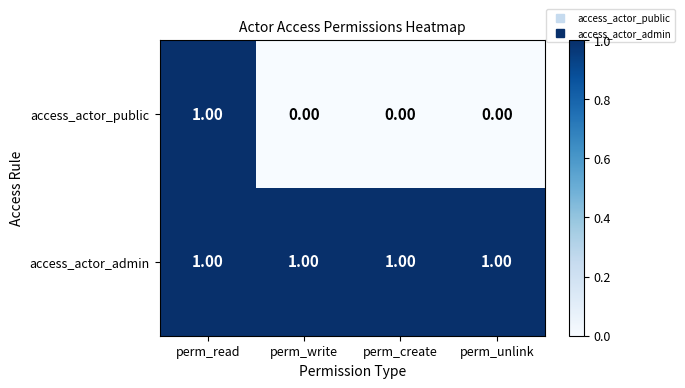

Which category has the highest value in the access_actor_public series?

perm_read